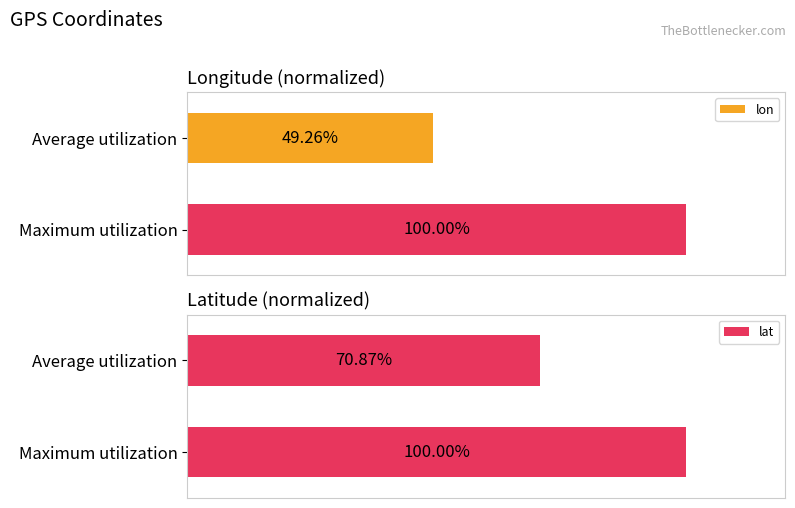

At which label does lat reach its peak?

Maximum utilization